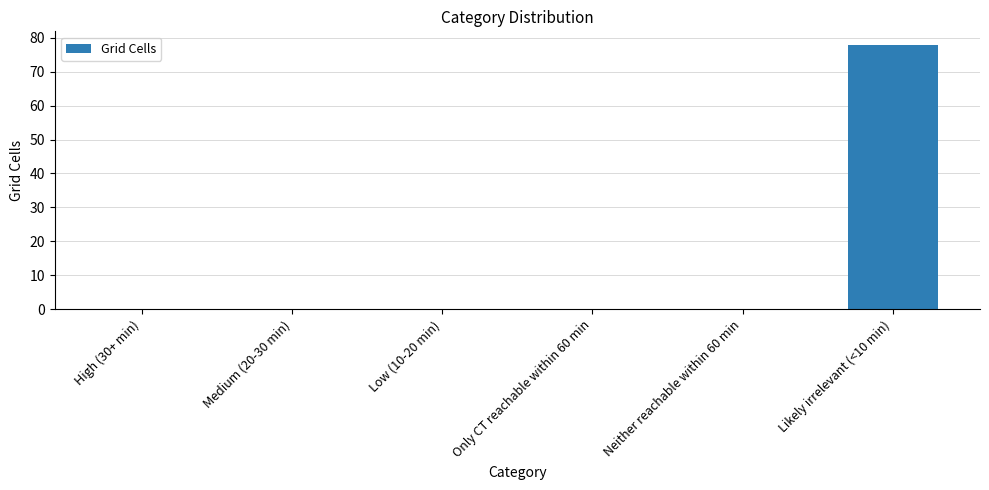

Which category has the highest value across all series?

Likely irrelevant (<10 min)